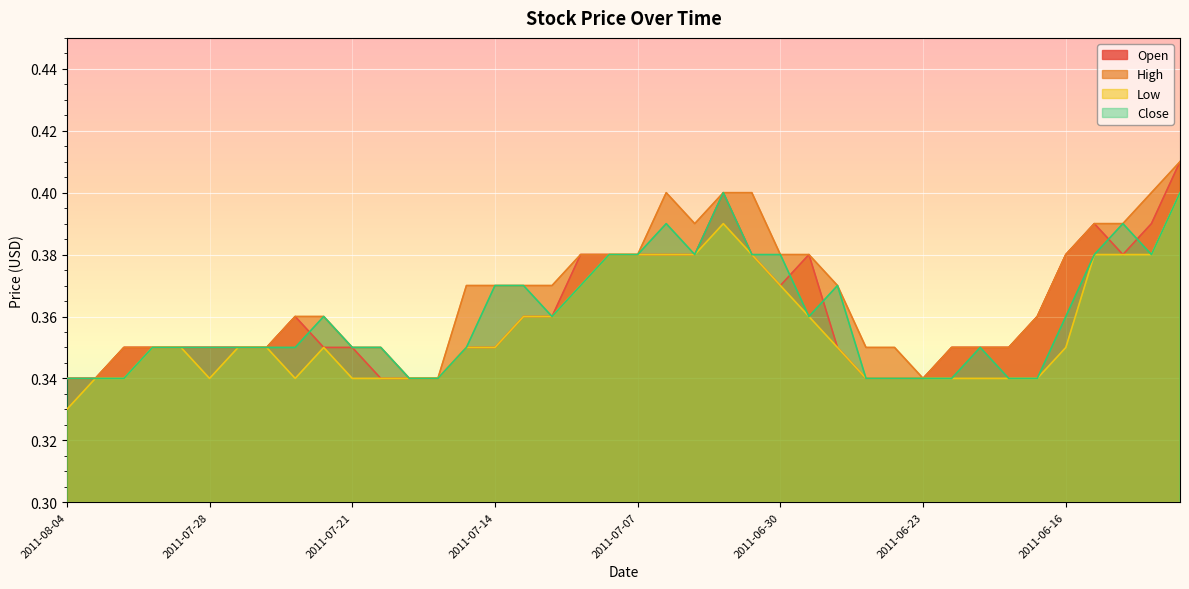

At how many categories does at least one series exceed 0?

40